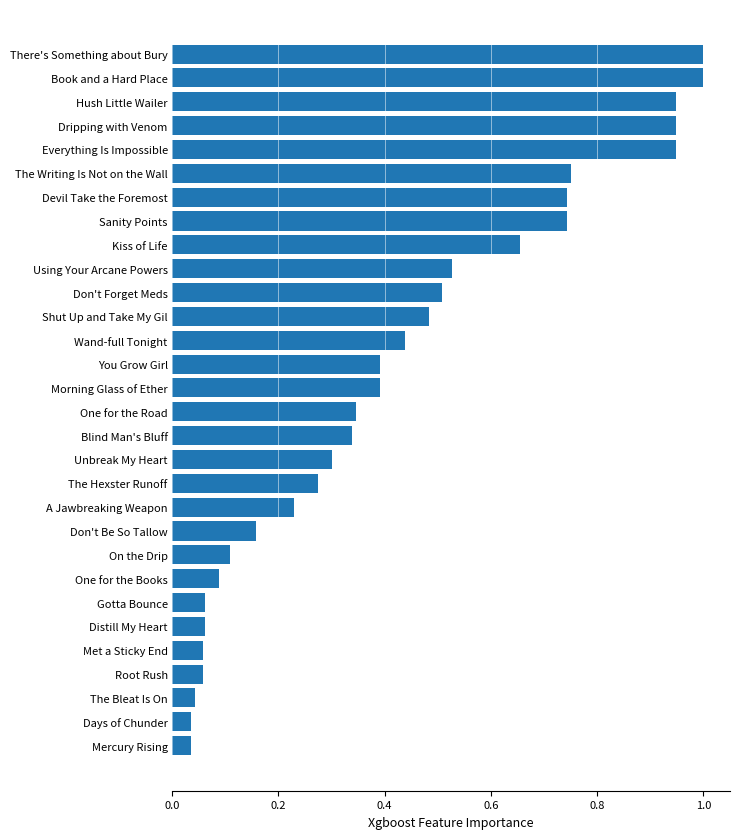

What is the greatest value displayed?

1.0